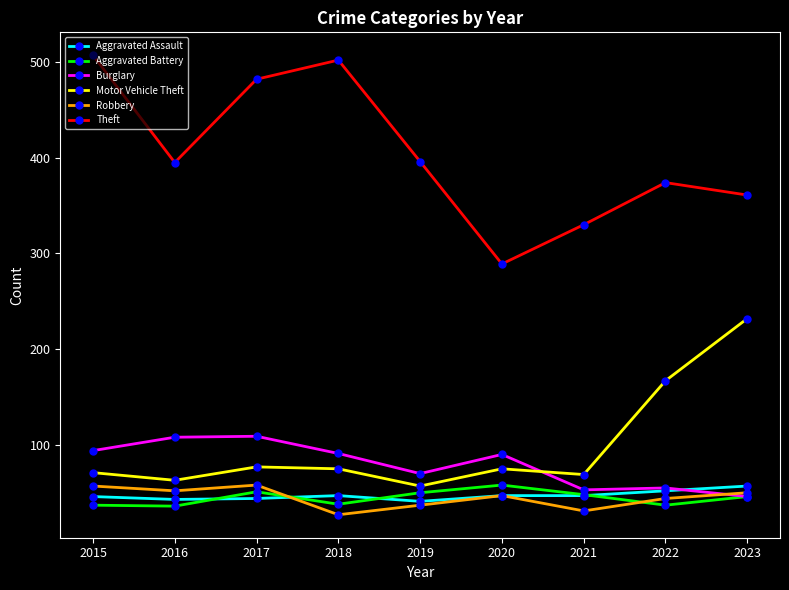

At which label does Theft reach its peak?

2015